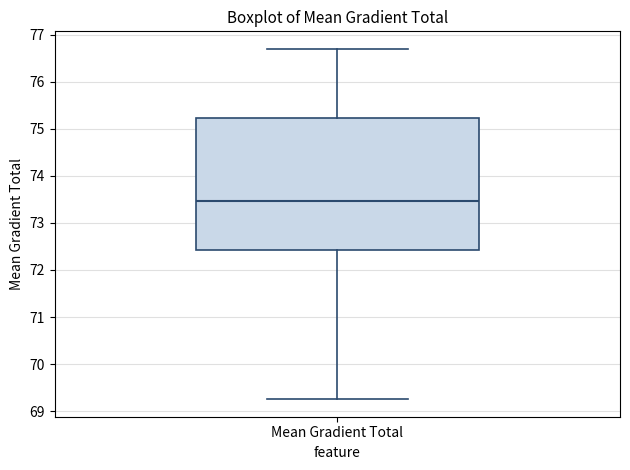

Read this box plot against the y-axis: the position of the median line, the range covered by the box, and the ends of both whiskers. The values are not printed on the chart, so give them approximately, as read against the axis.

median 73.5, box 72.4 to 75.2, whiskers 69.3 to 76.7